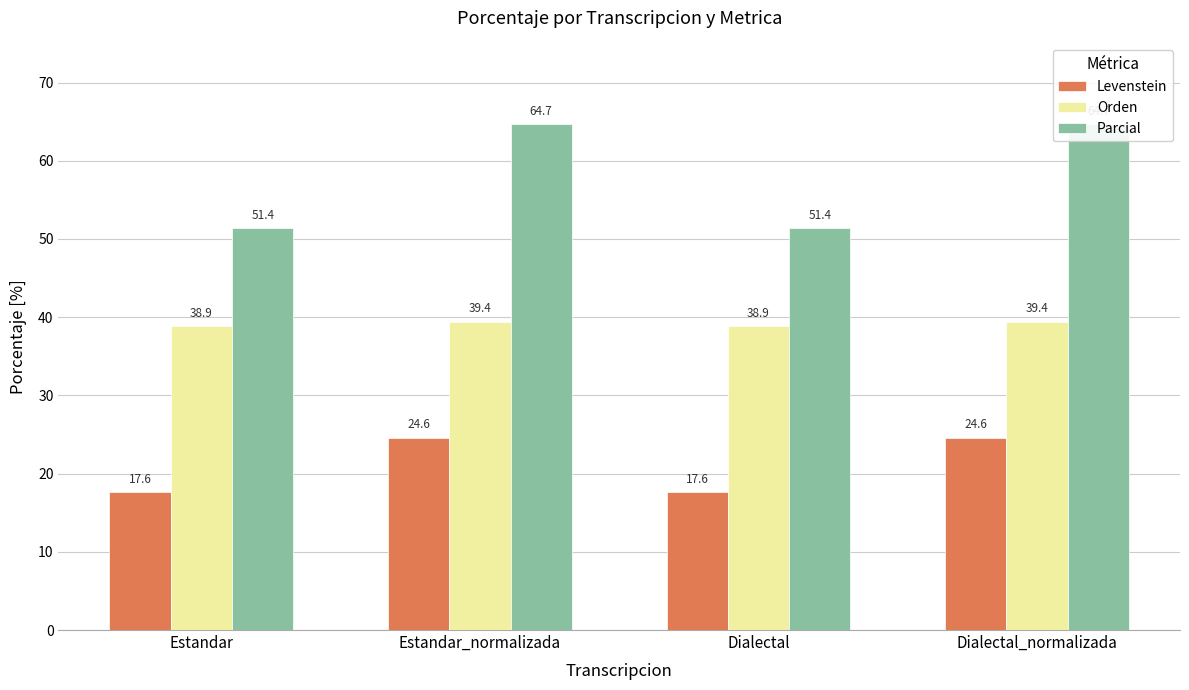

What is the average value of the Levenstein series?

21.1